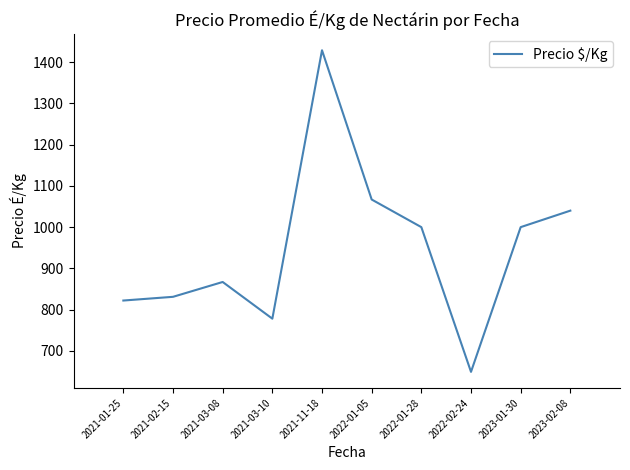

Reading left to right, list all the values displayed in this chart.

2021-01-25=822	2021-02-15=831	2021-03-08=867	2021-03-10=778	2021-11-18=1429	2022-01-05=1067	2022-01-28=1000	2022-02-24=649	2023-01-30=1000	2023-02-08=1040